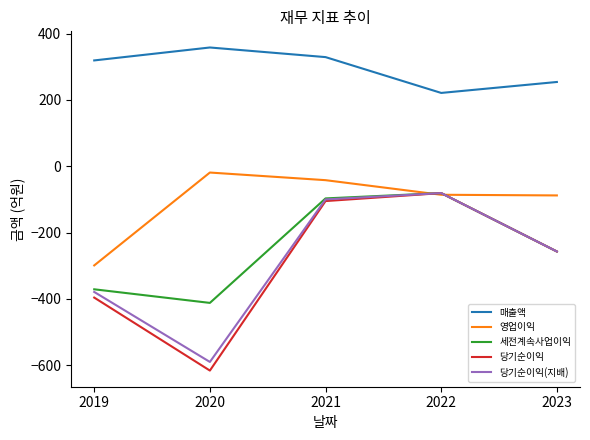

What is the difference between the highest and lowest values at 2020?

974